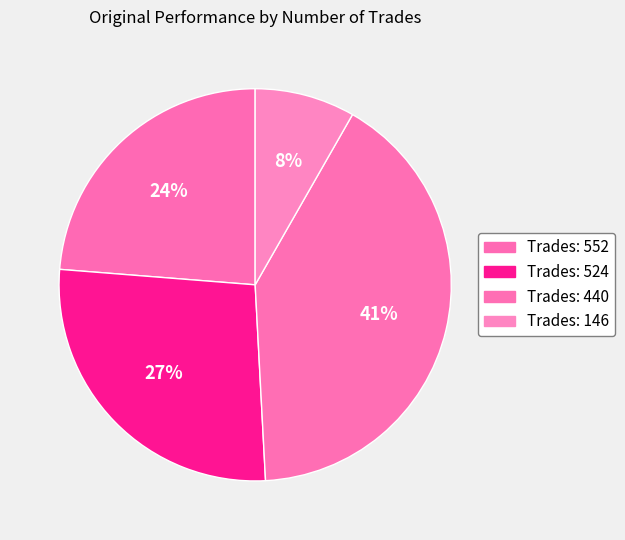

How many segments does this pie chart have?

4